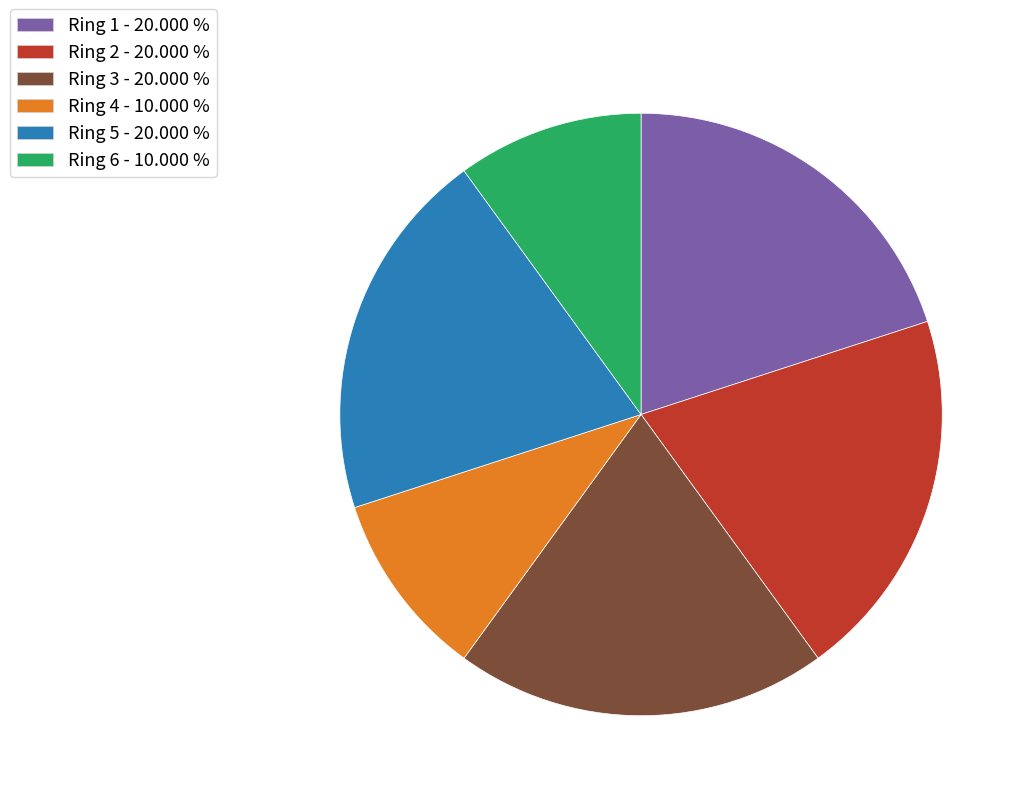

Between Ring 2 - 20.000 % and Ring 6 - 10.000 %, which is larger?

Ring 2 - 20.000 %